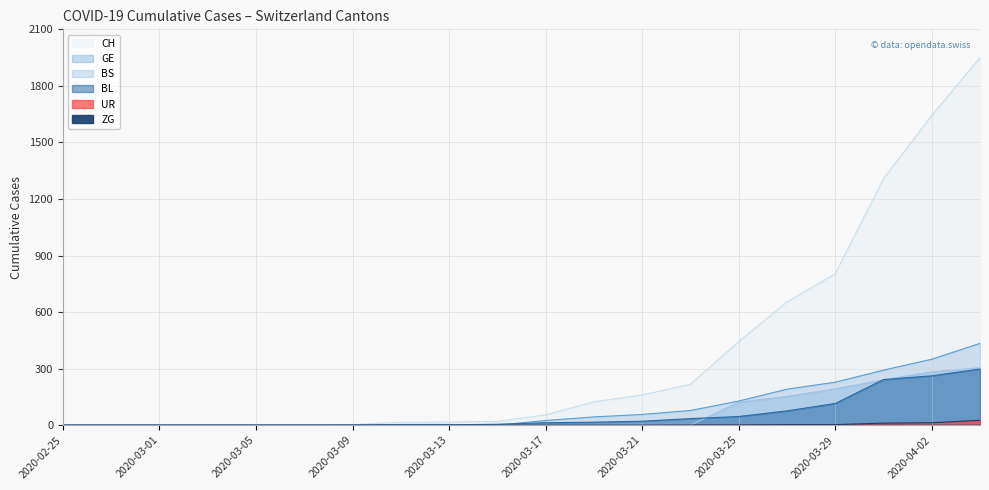

The BL series shows 5 at 2020-03-15. True or false?

True